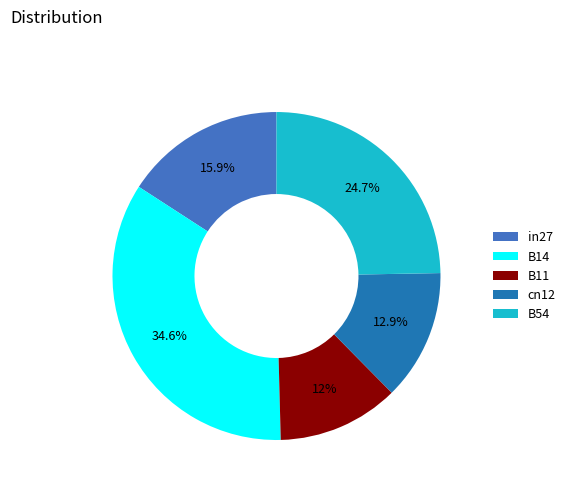

Between B11 and B14, which is larger?

B14